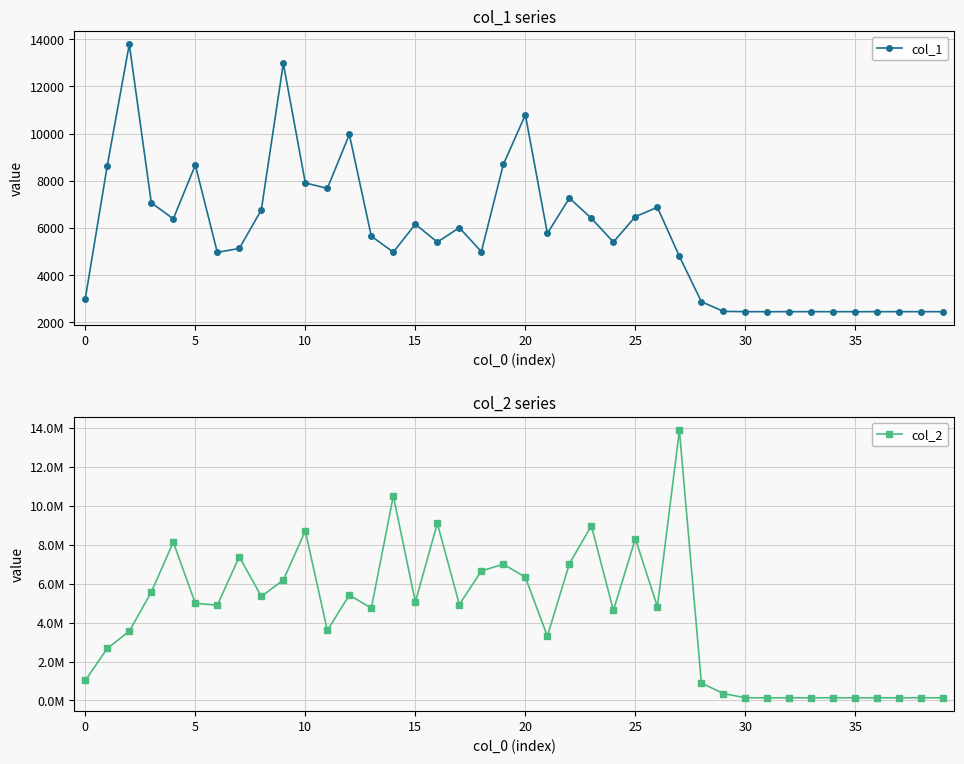

Read the col_2 value at 21, to the nearest 50.

3302950